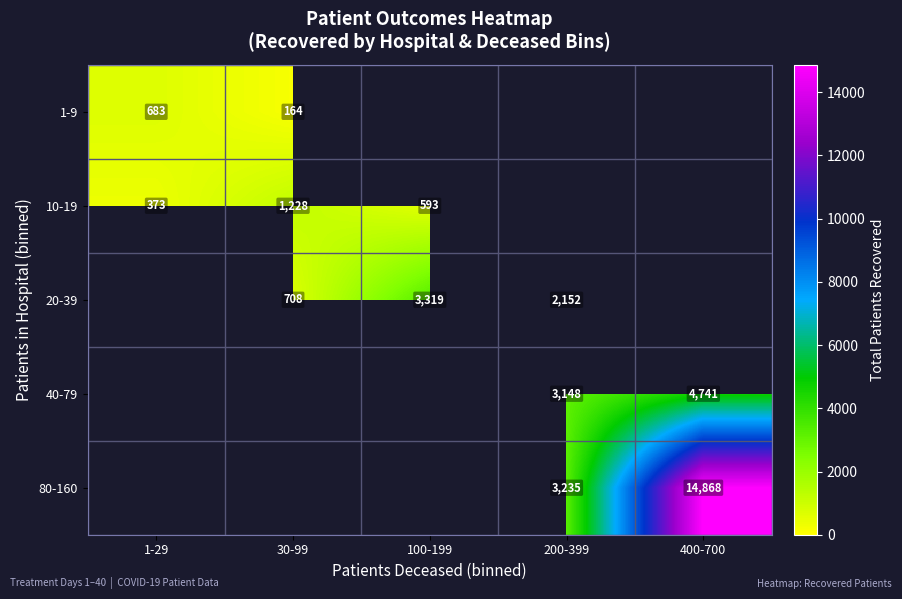

True or false: 40-79 has a value of 5073 at 200-399.

False